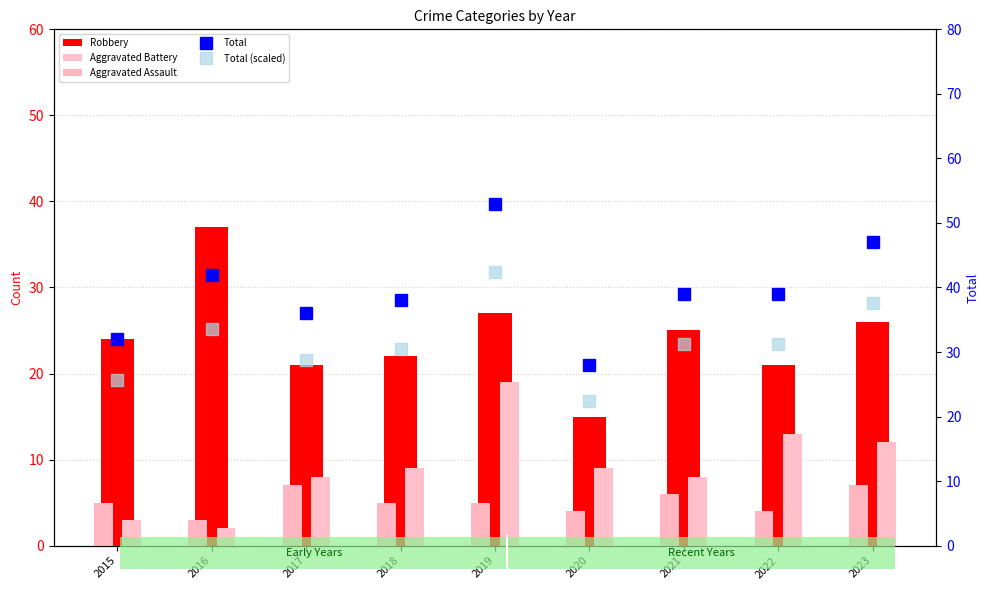

At which category does the chart reach its minimum across all series?

2016